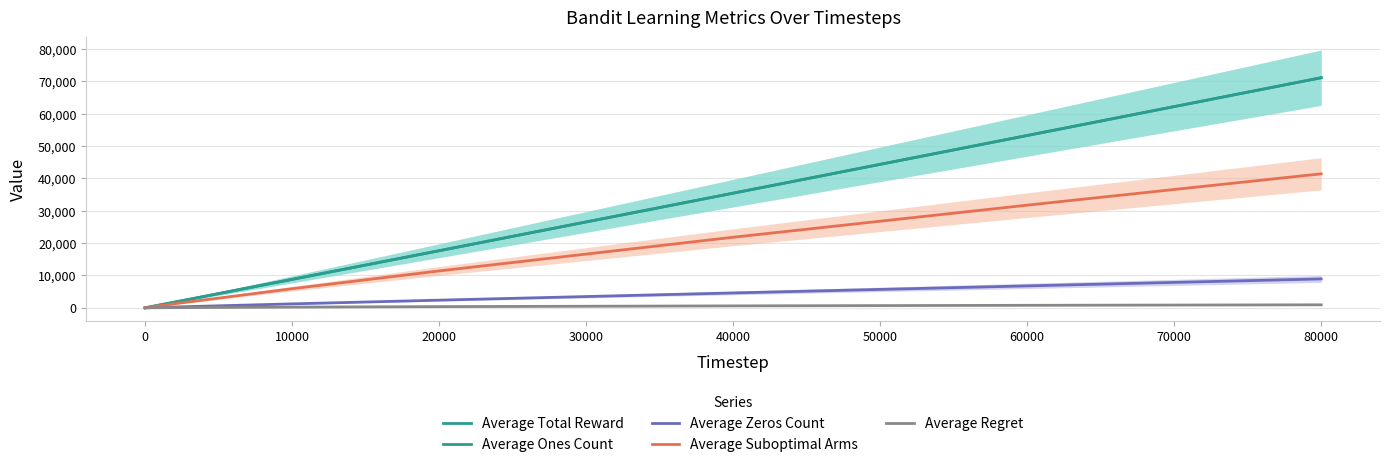

What are all the series names shown in the legend?

Average Total Reward, Average Ones Count, Average Zeros Count, Average Suboptimal Arms, Average Regret